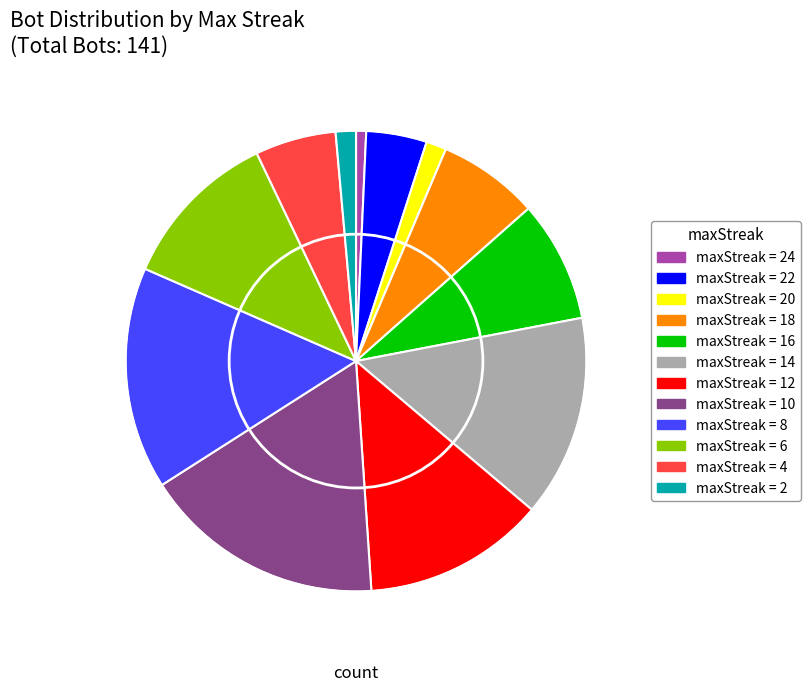

Does any single category account for the majority?

No